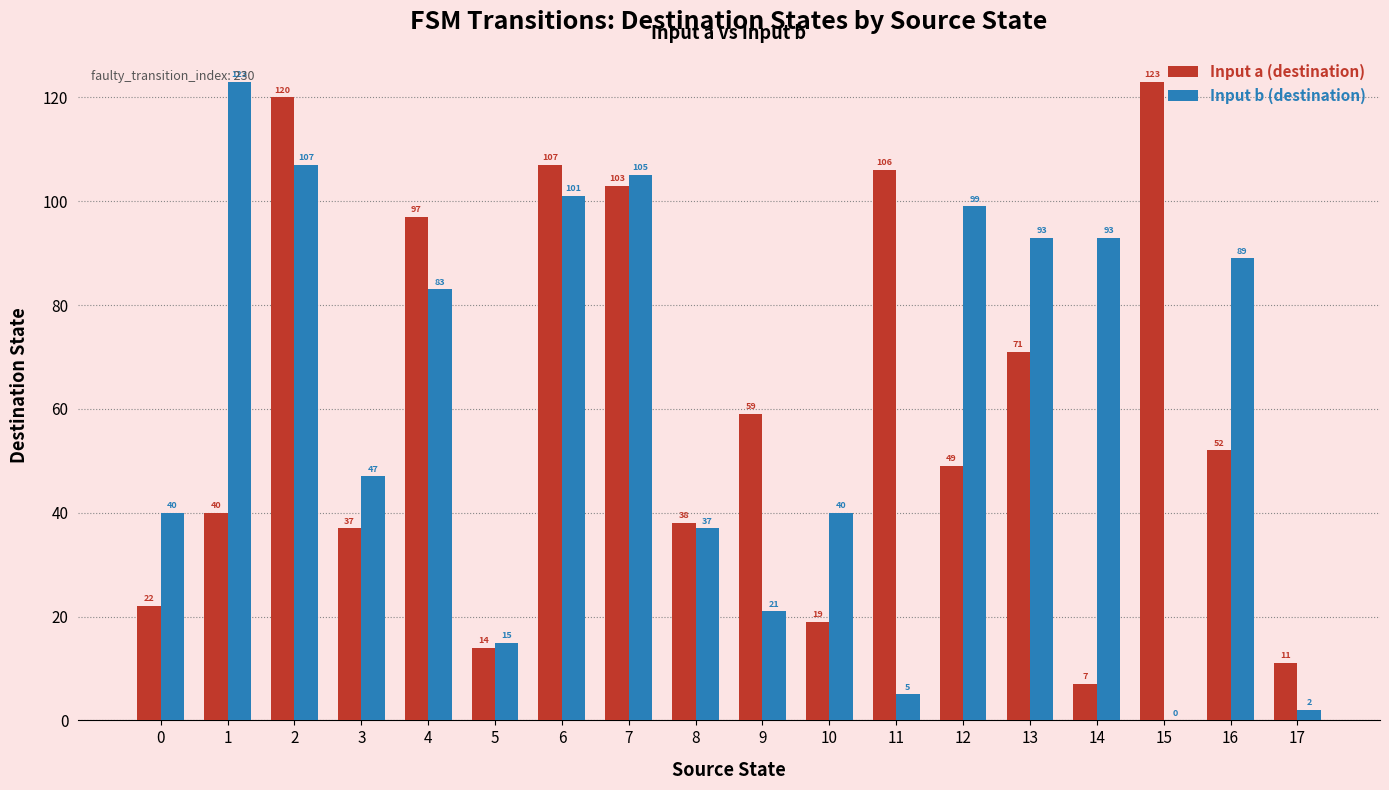

What is the spread (max minus min) of values at 17?

9